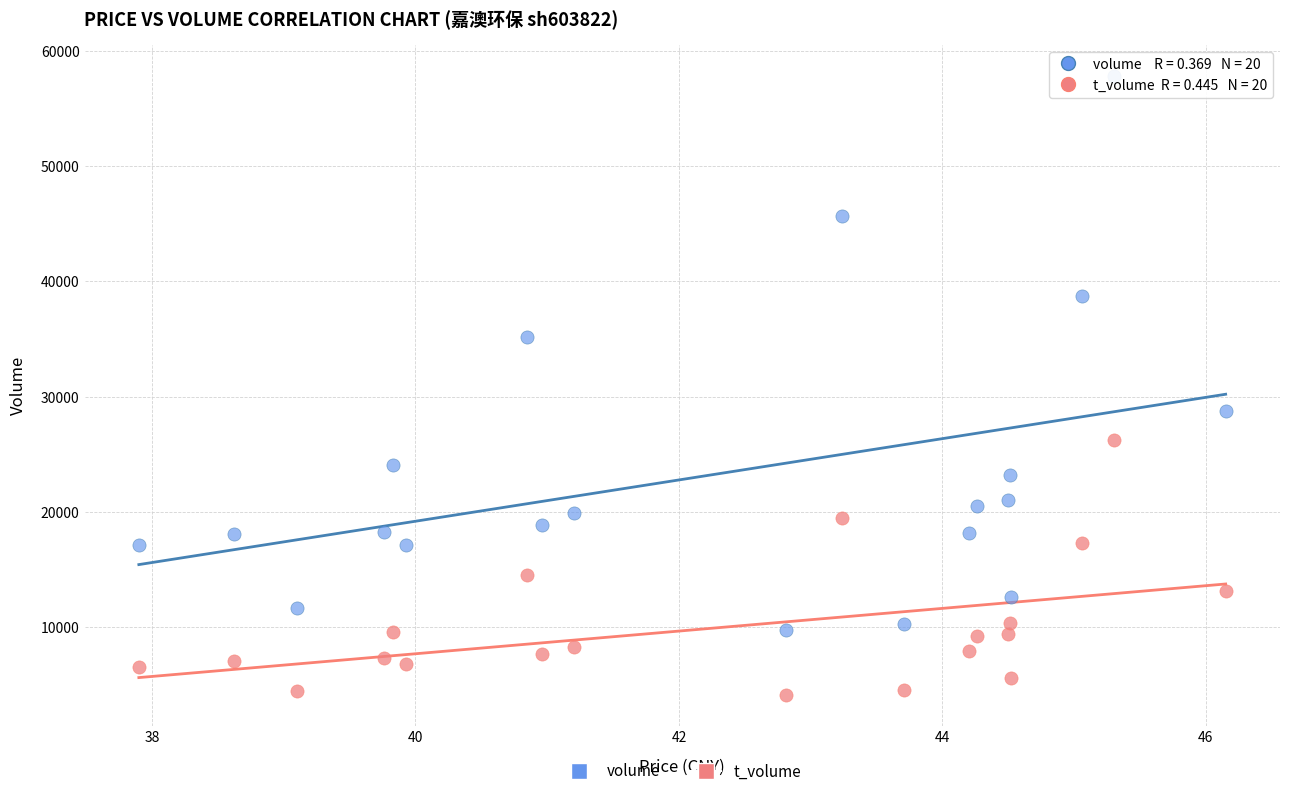

In the volume series, what Y value is closest to 33803?

35215